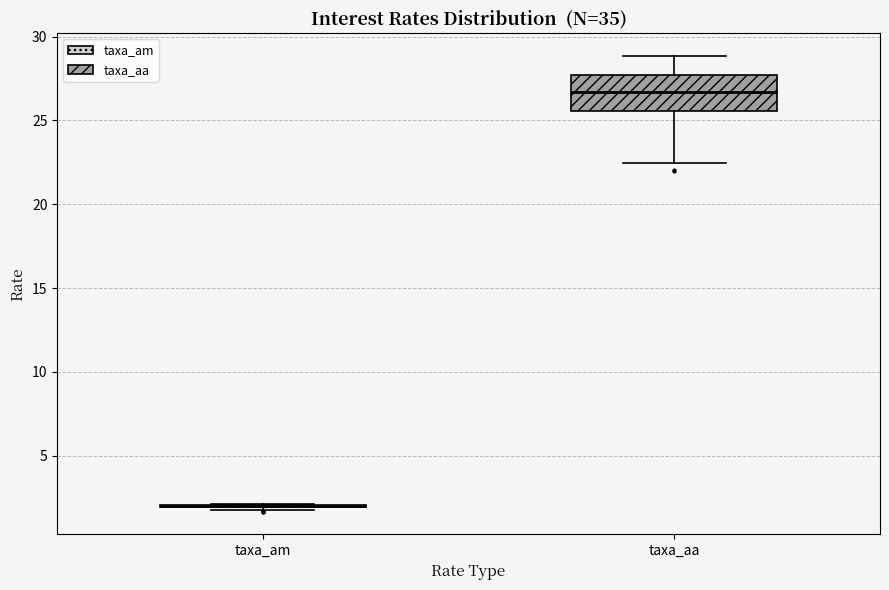

Reading left to right, transcribe this box plot: for each box, give where its median line is, the range the box spans, and where its two whiskers end, as read against the y-axis. The values are not printed on the chart, so give them approximately, as read against the axis.

taxa_am: box collapsed to a line at 2.0, whiskers 1.5 to 2.0
taxa_aa: median 26.5, box 25.5 to 27.5, whiskers 22.5 to 29.0